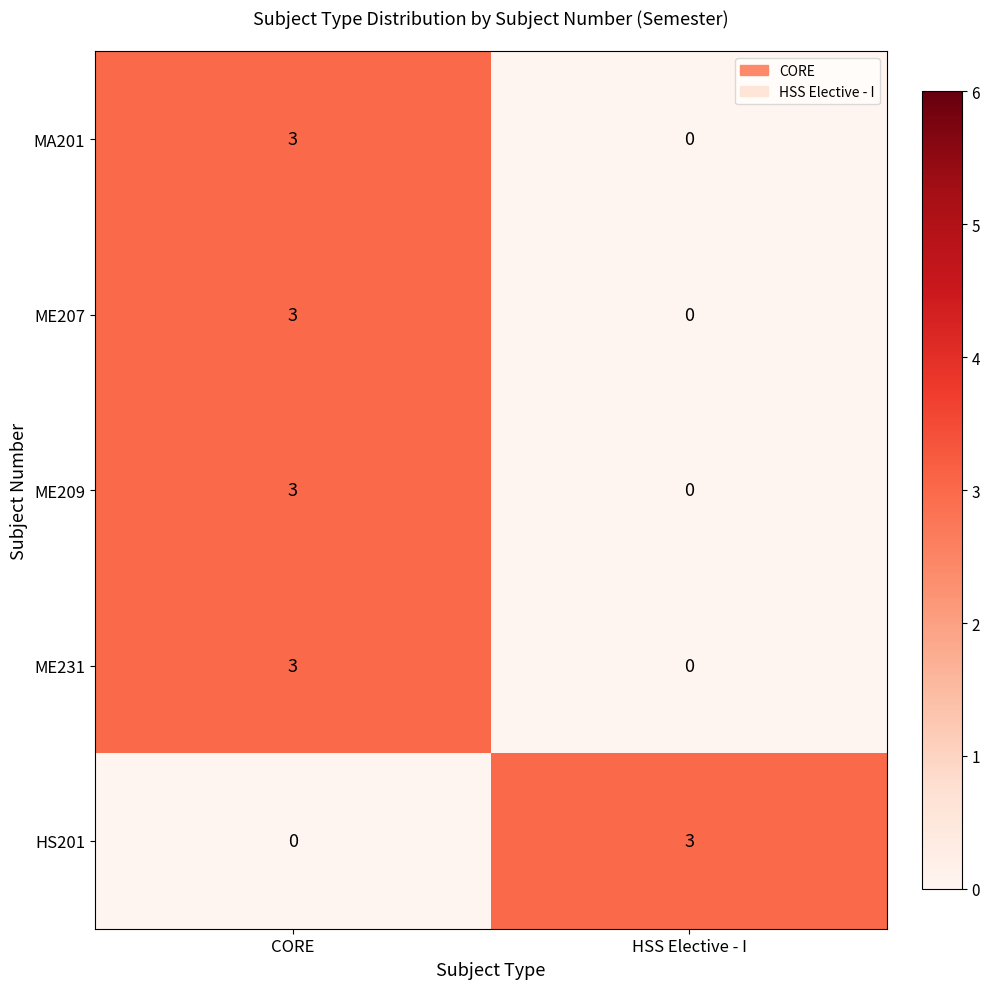

At which category is the sum across all series the highest?

CORE